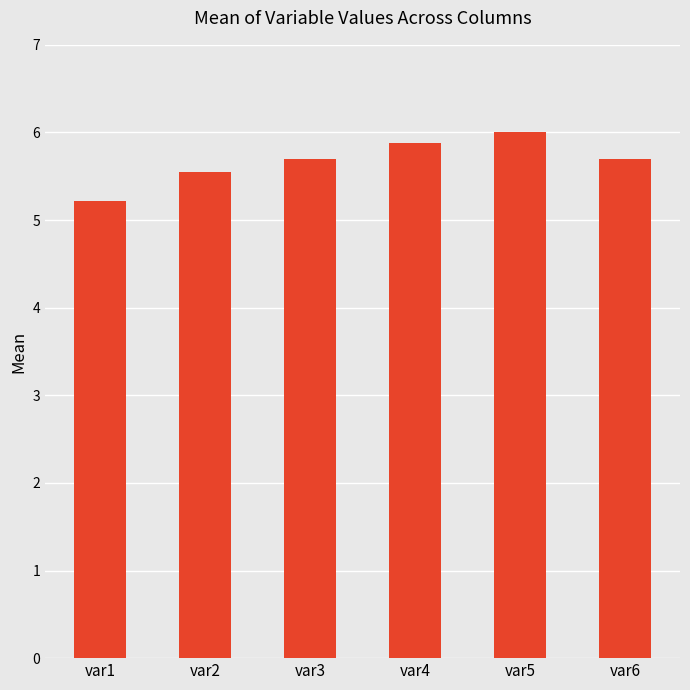

What value does the data have at var3?

5.7